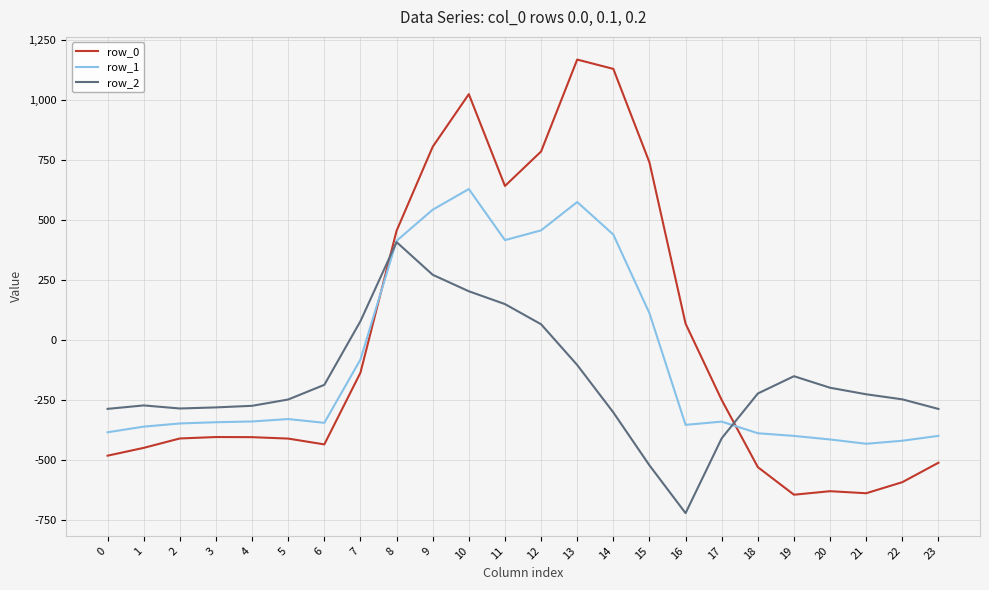

Does the chart display data point markers on the line(s)?

No